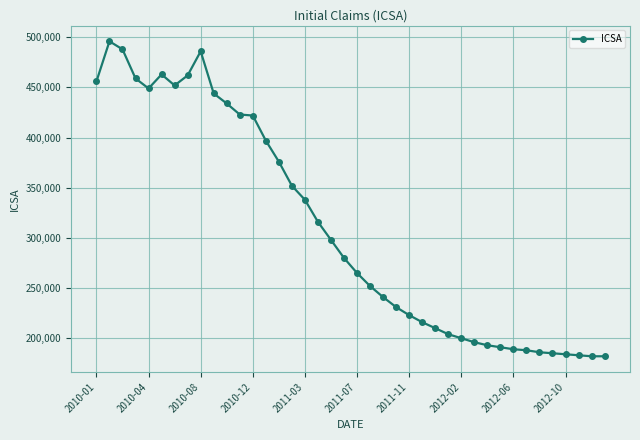

What is the value of the 10th point from the left?

444000